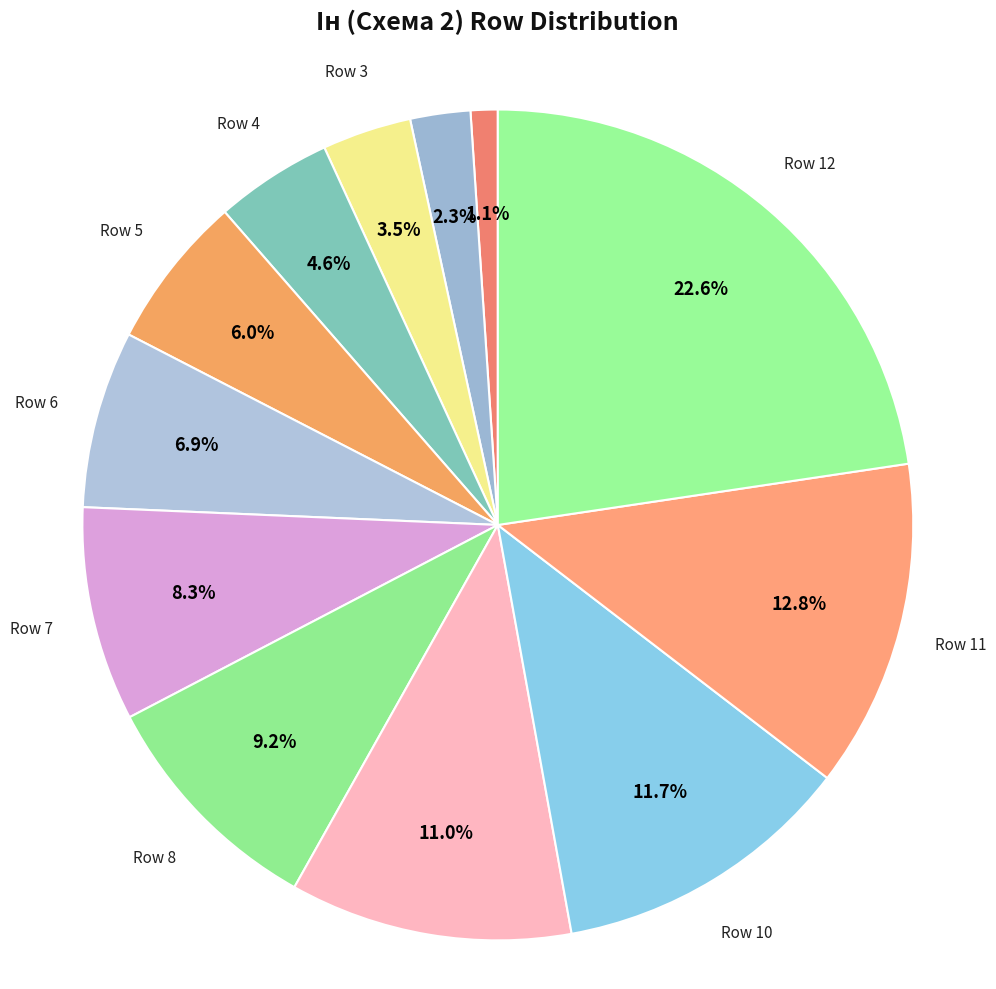

How many slices are in this pie chart?

12